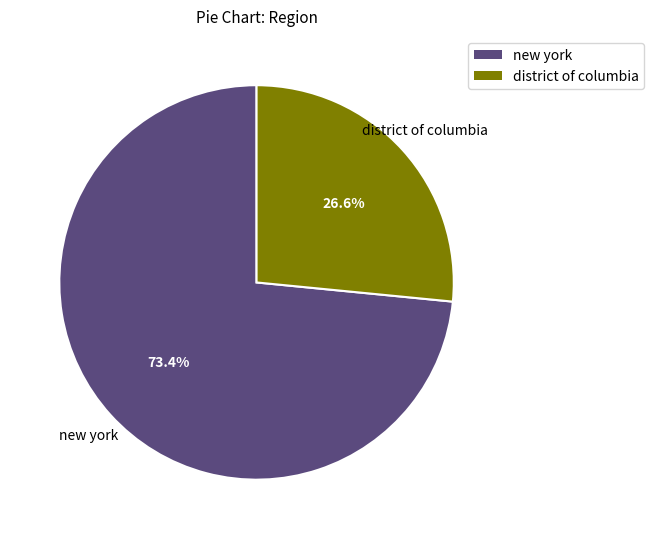

Is there a majority slice in this chart?

Yes